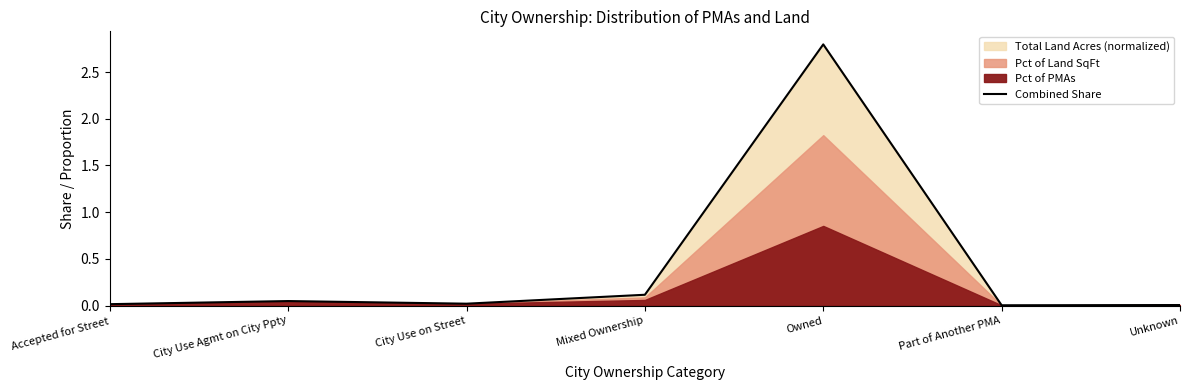

How many lines are shown in the chart?

1